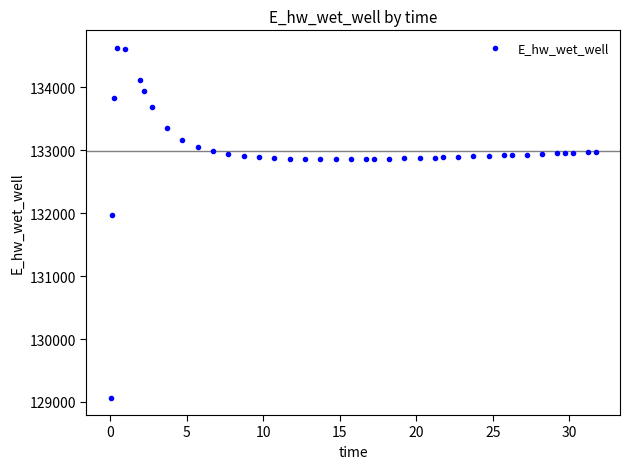

What Y value in the scatter plot is closest to 131848?

131969.6